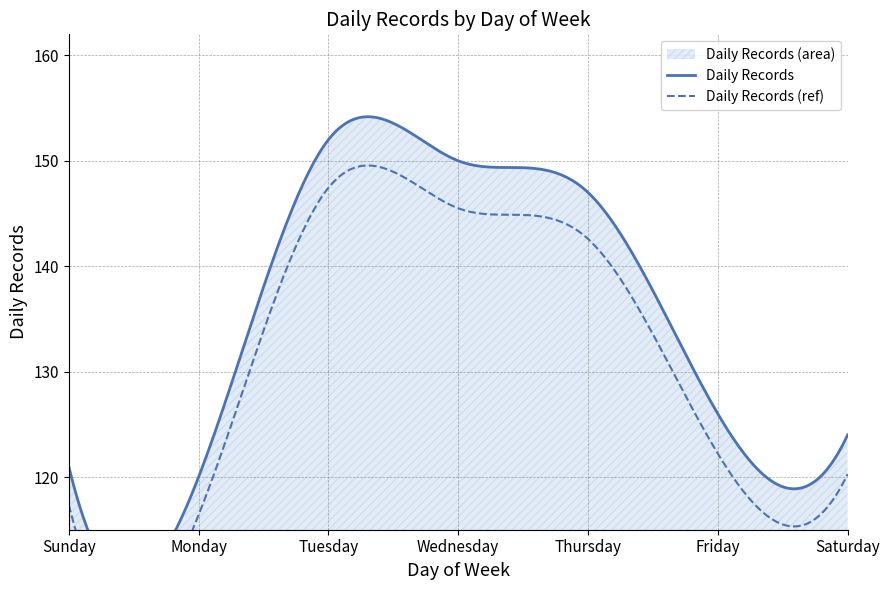

Rank the categories by value from highest to lowest.

Tuesday, Wednesday, Thursday, Friday, Saturday, Sunday, Monday